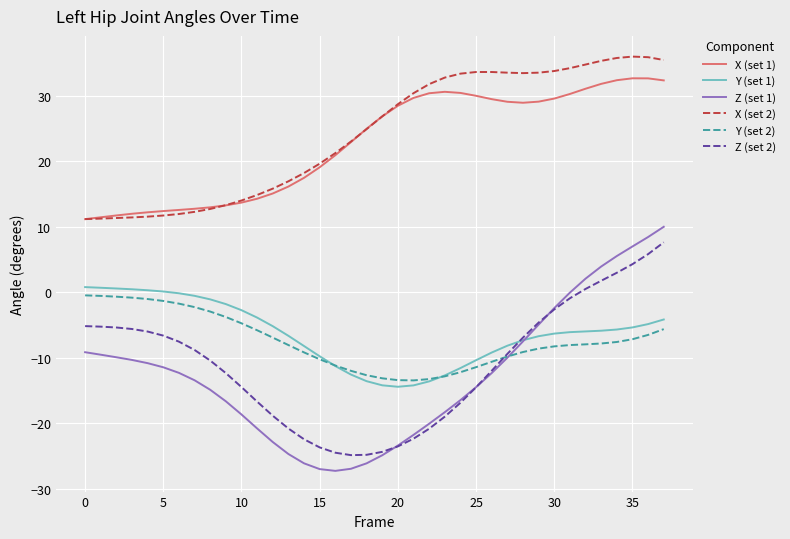

True or false: Y (set 1) and X (set 2) cross at least once.

False